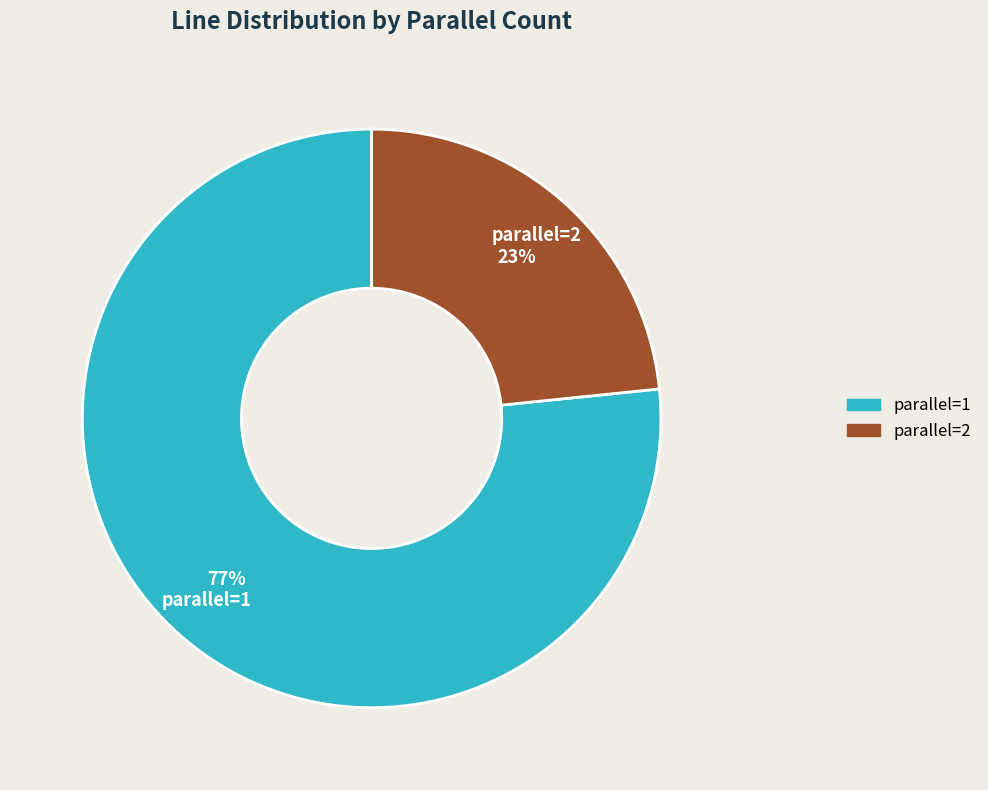

Between parallel=2 and parallel=1, which is larger?

parallel=1